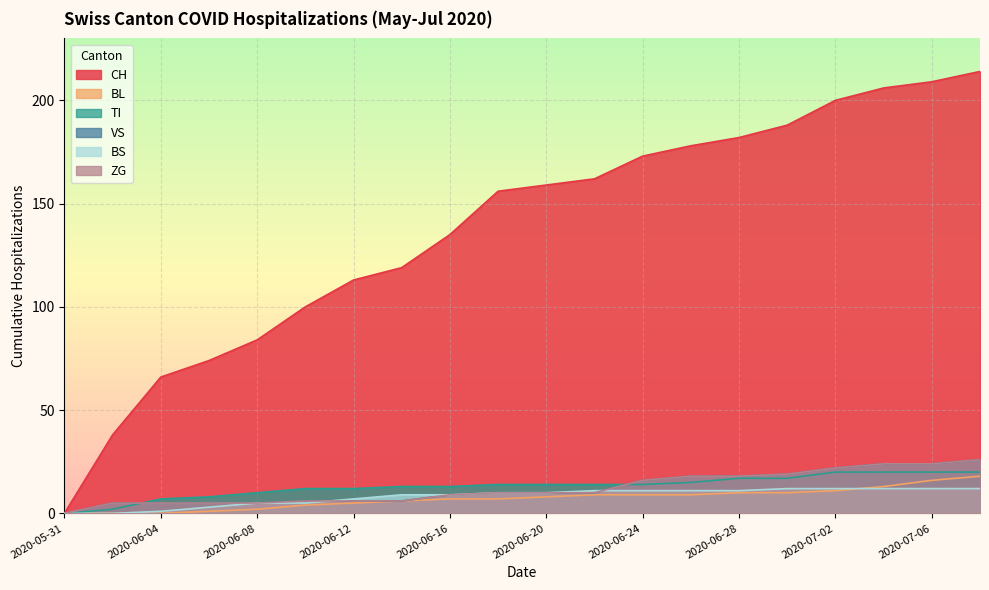

True or false: CH has more than 2 points higher than both neighbors.

False